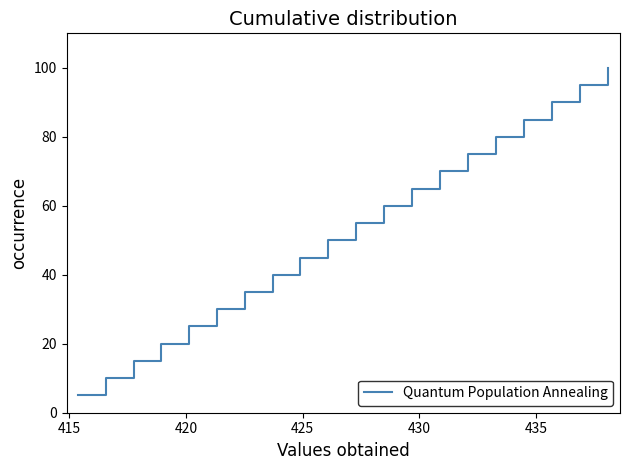

What is the average value?

52.5